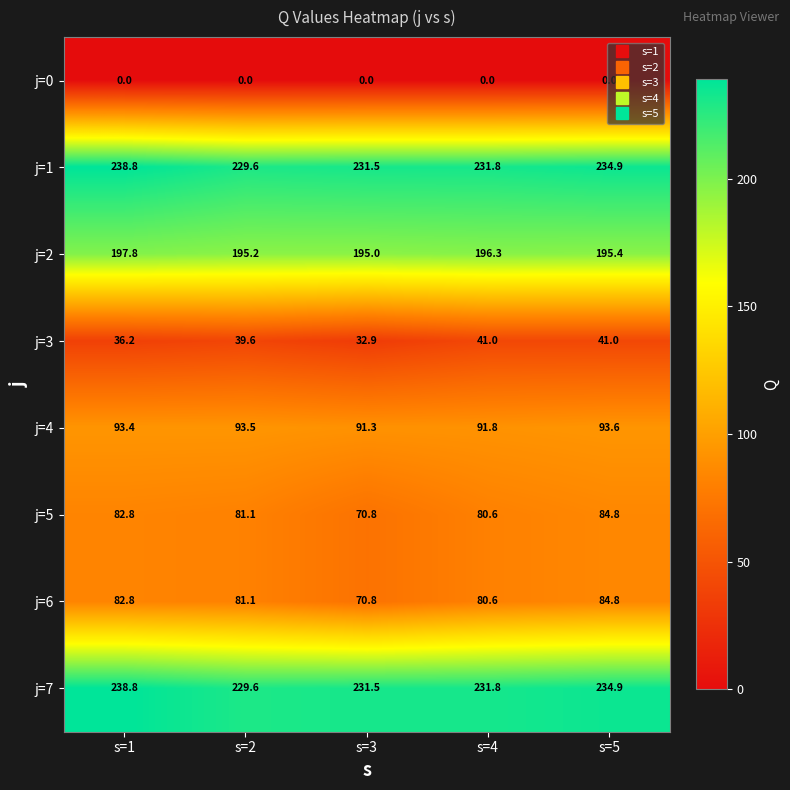

At which label is j=5 closest to 77?

s=4